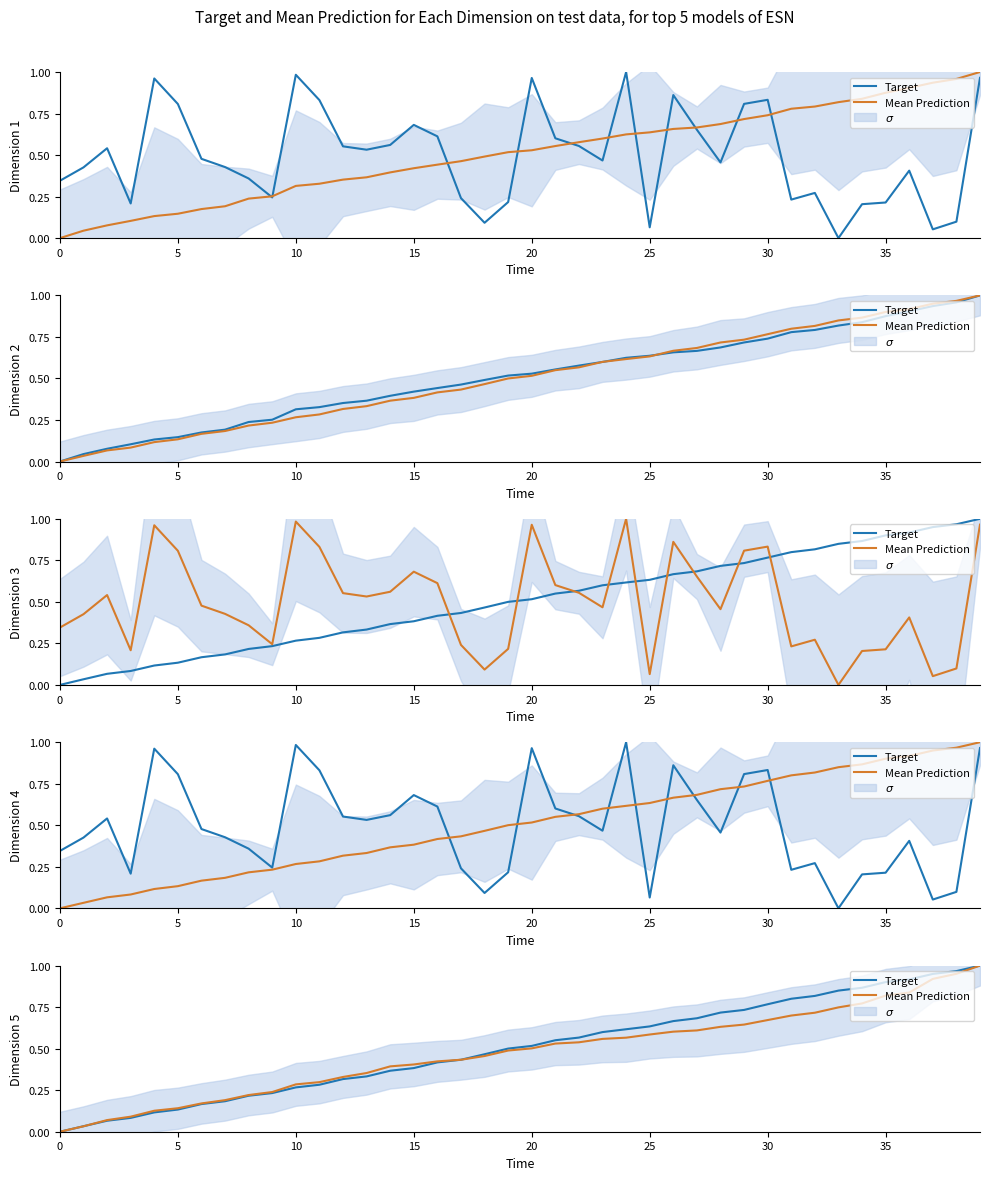

What is the average value of the Mean Prediction series?

0.5